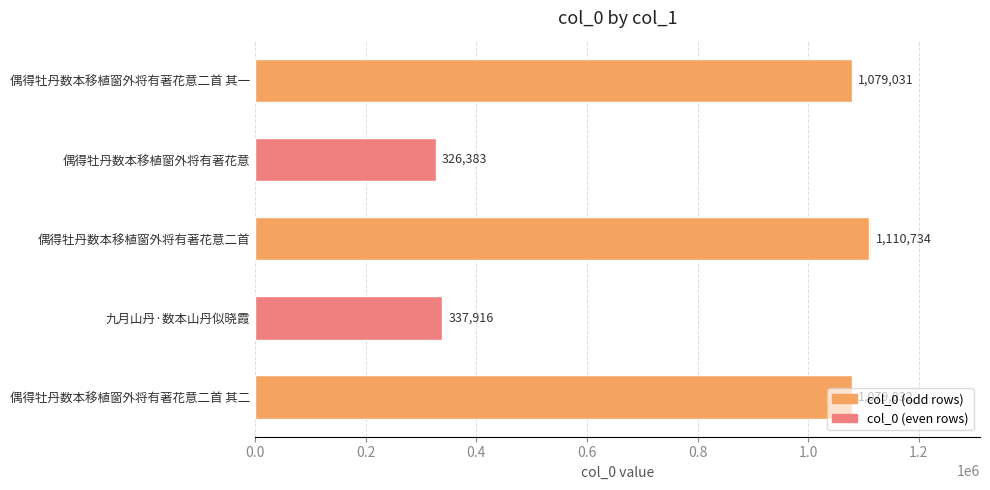

Are the bars grouped side by side (vs. stacked)?

No